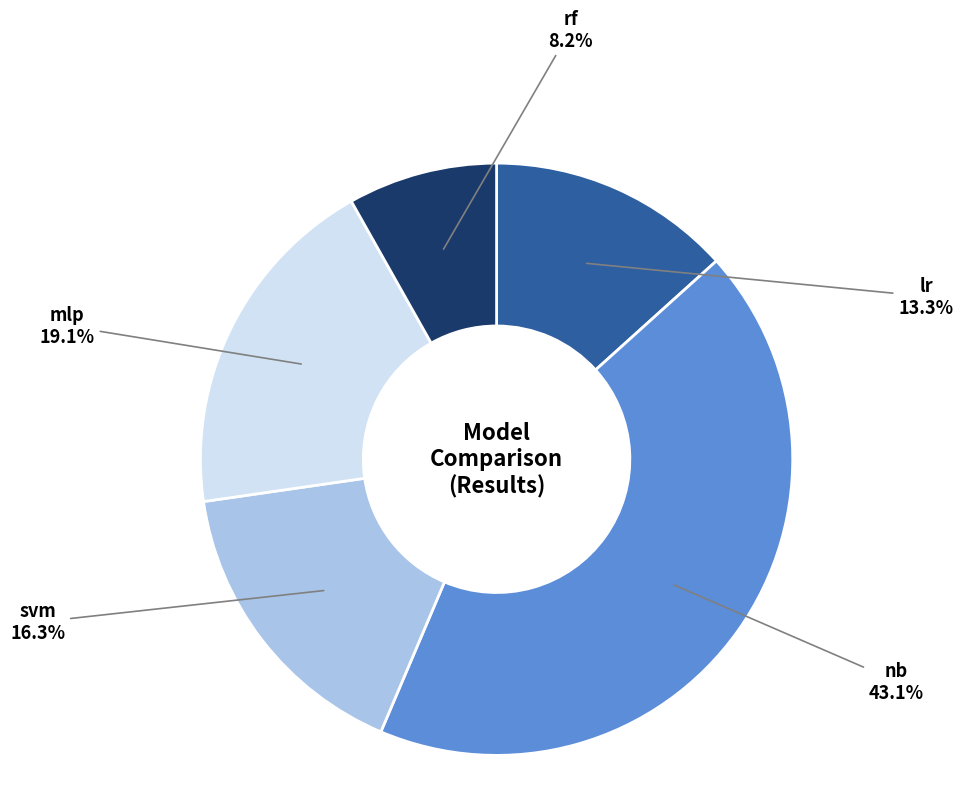

Count the number of slices in the pie.

5